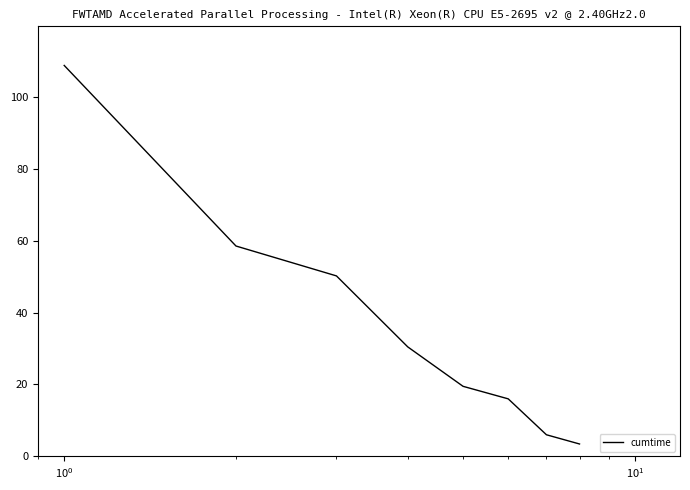

What is the minimum value shown in the chart?

3.5